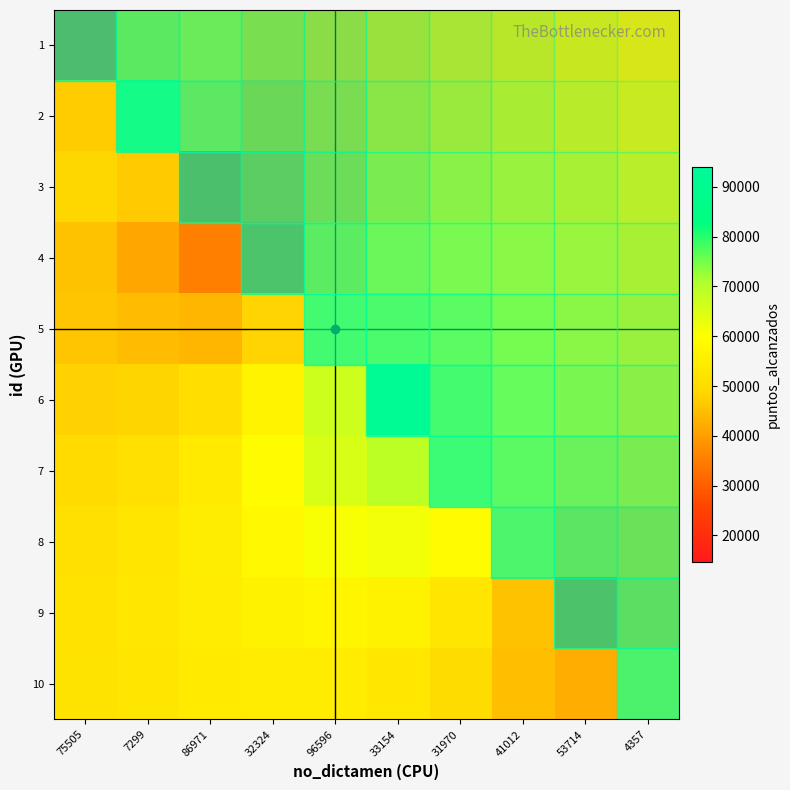

What is the difference between the highest and lowest values at 53714?

31621.9